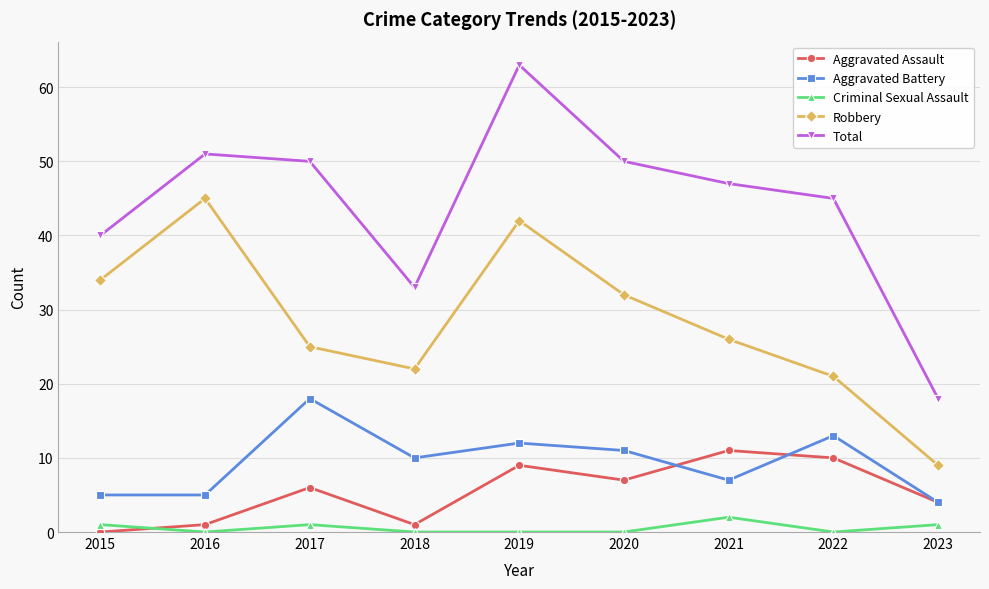

What is the highest value of the Aggravated Assault series?

11